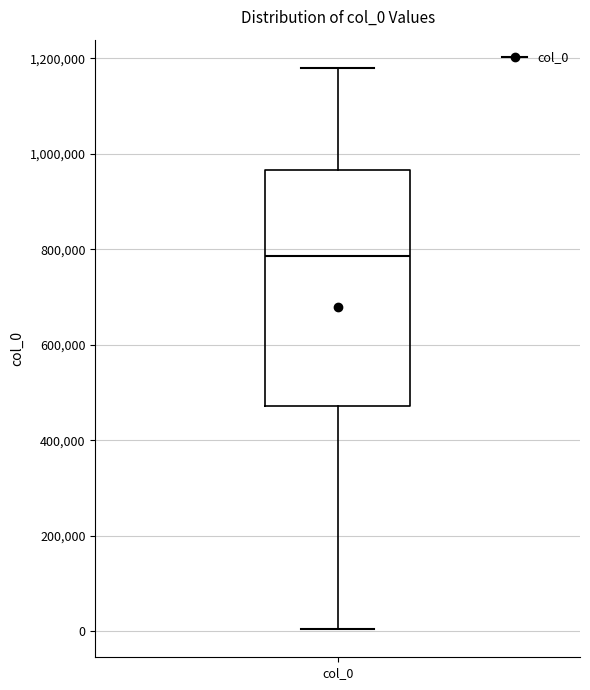

Read this box plot against the y-axis: the position of the median line, the range covered by the box, and the ends of both whiskers. The values are not printed on the chart, so give them approximately, as read against the axis.

median 780000, box 480000 to 960000, whiskers 0 to 1180000